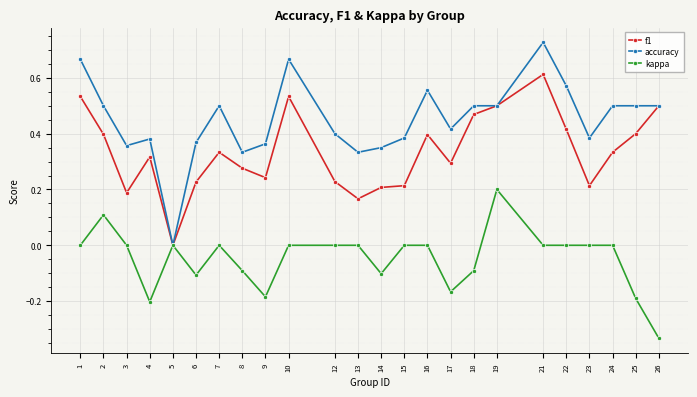

Which series has the largest total across all categories?

accuracy